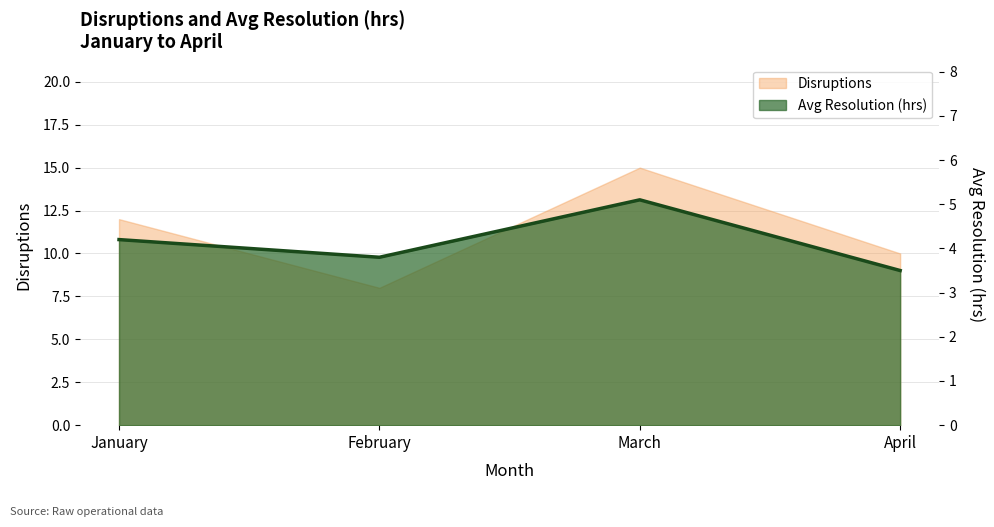

Between March and April, which series saw the biggest shift?

Disruptions